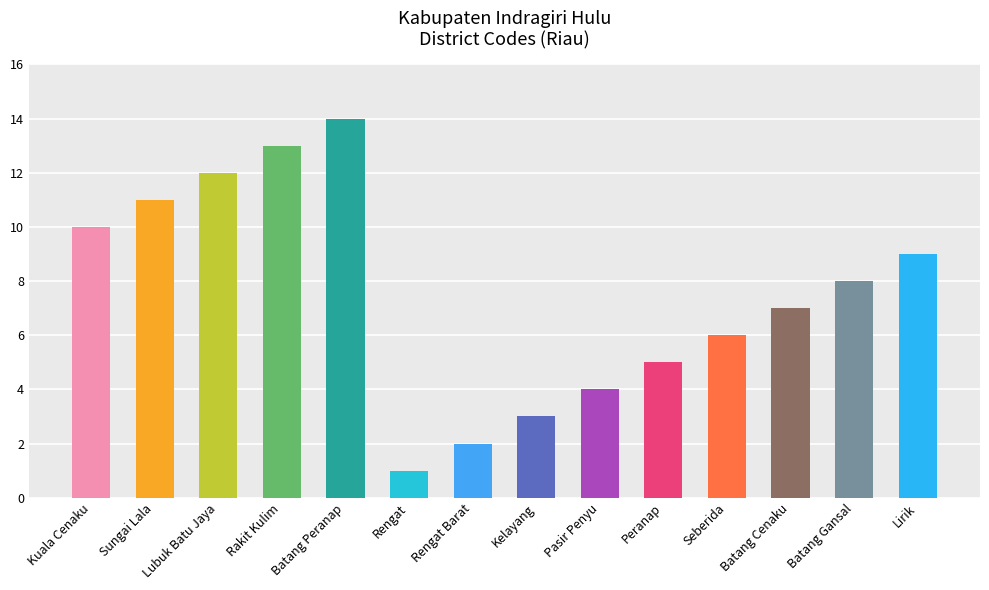

What is the sum of the values at Lubuk Batu Jaya and Pasir Penyu?

16